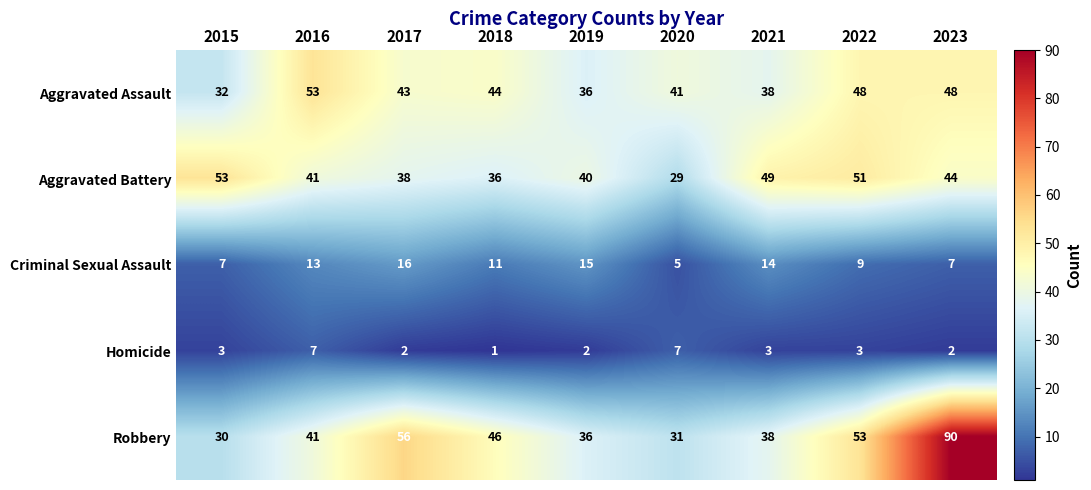

What is the average value of the Homicide series?

3